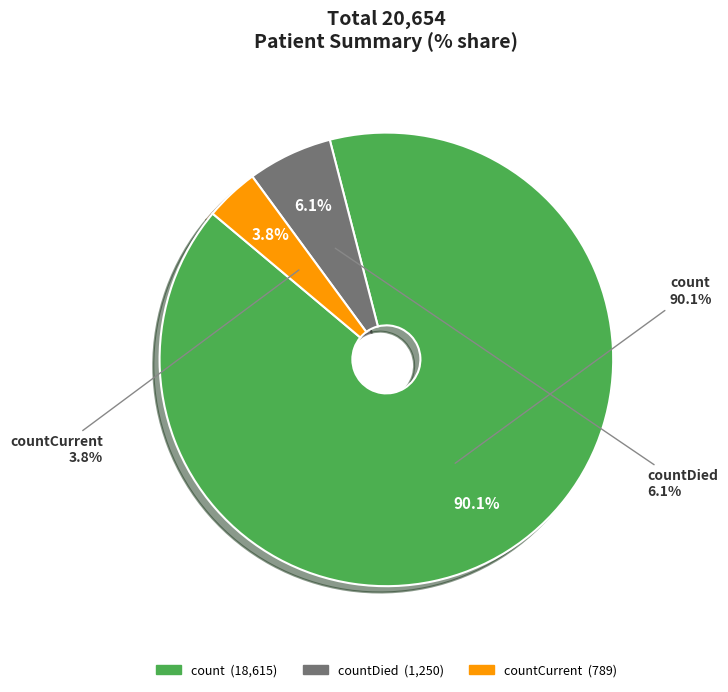

What is the smallest slice in the pie chart?

countCurrent